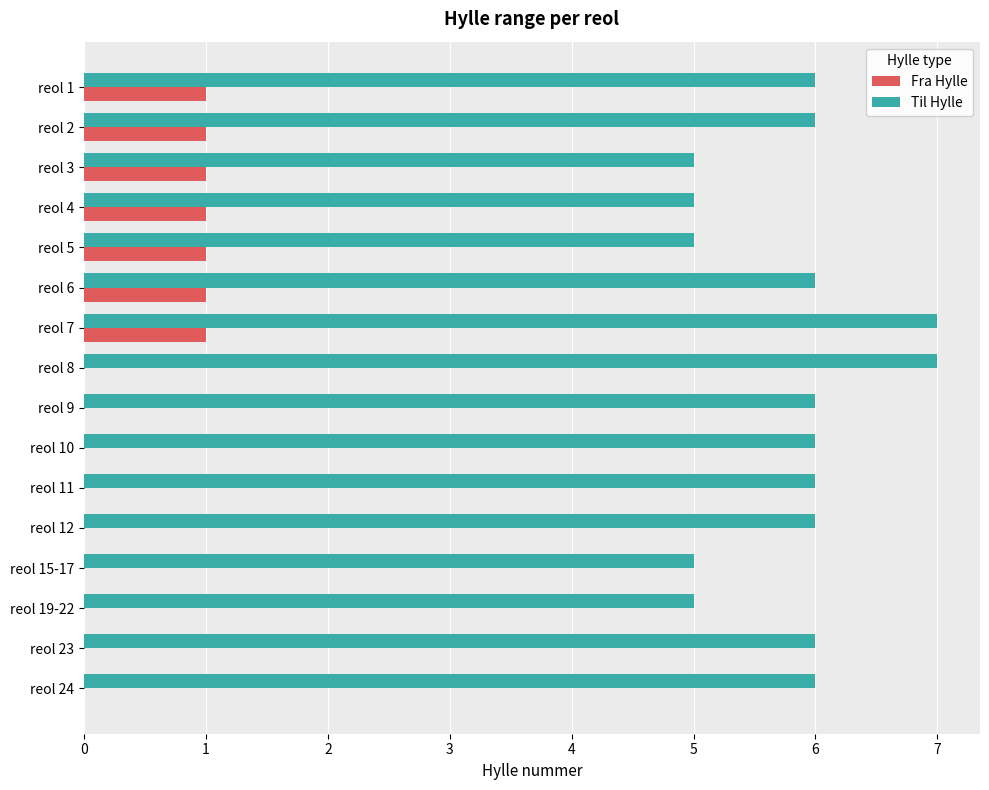

What is the highest value of the Til Hylle series?

7